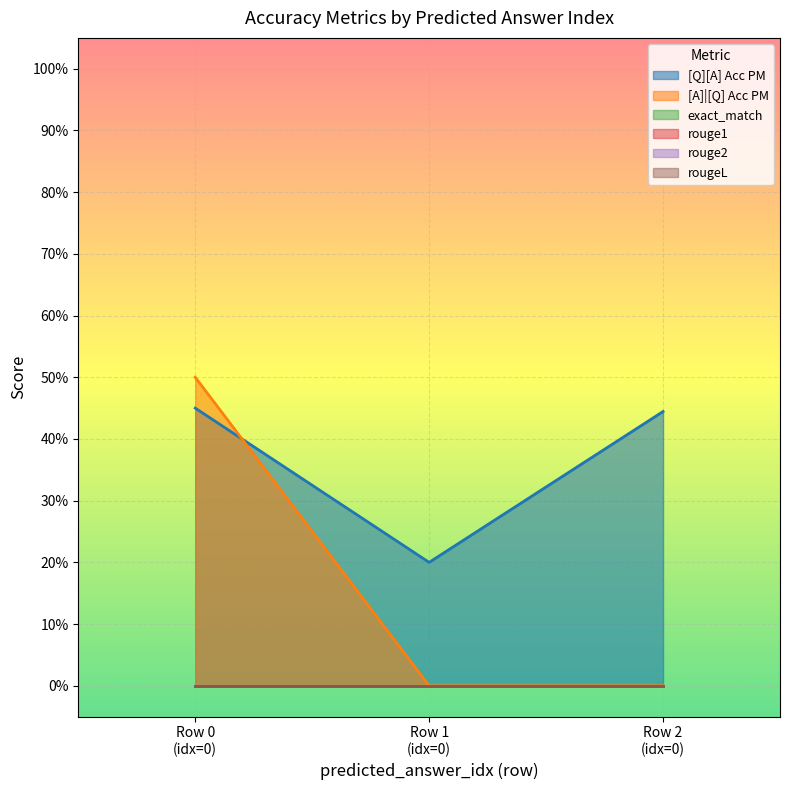

At how many categories does at least one series exceed 0?

3